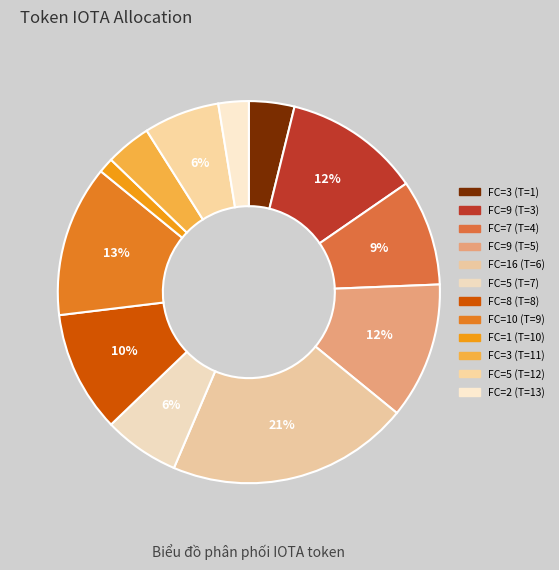

Which slice is the largest?

FC=16 (T=6)